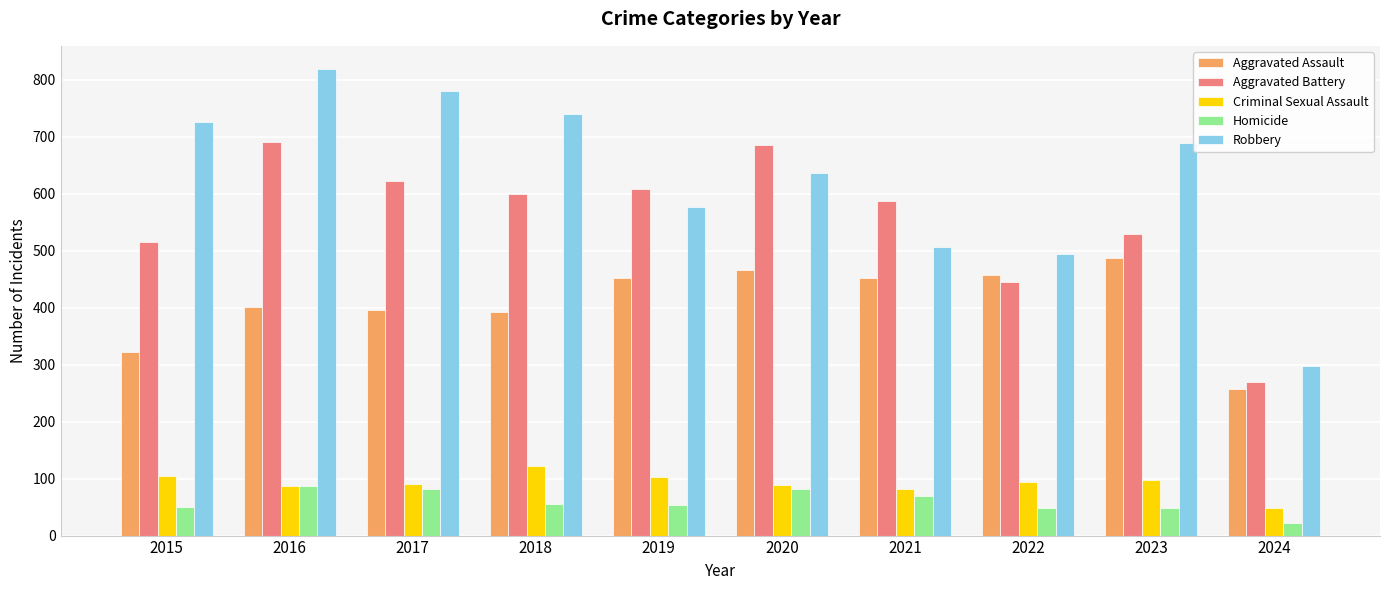

What are all the series names shown in the legend?

Aggravated Assault, Aggravated Battery, Criminal Sexual Assault, Homicide, Robbery